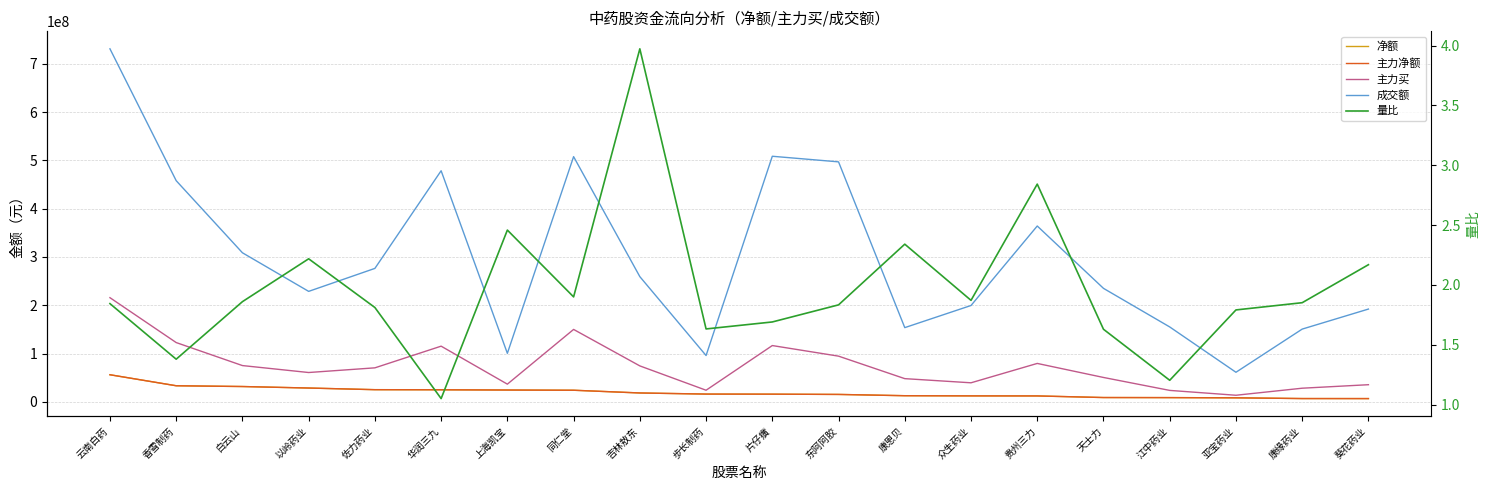

The value of 量比 at 东阿阿胶 is 1.8. True or false?

True